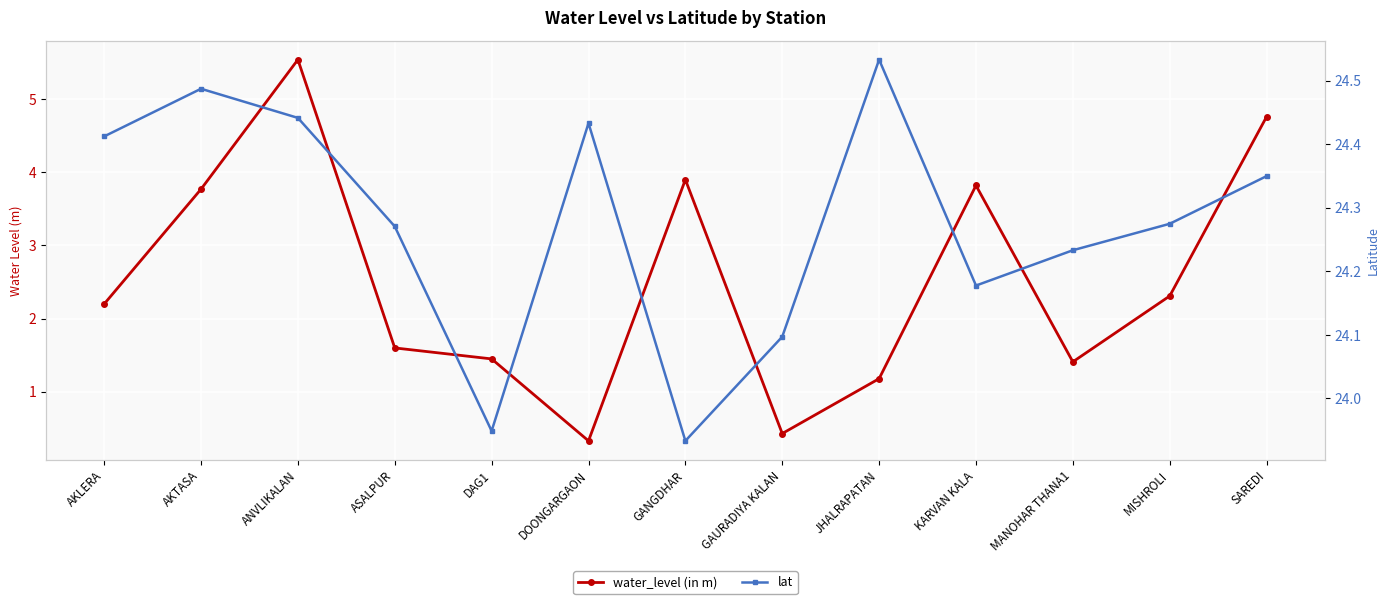

True or false: lat has more than 0 interior local peaks.

True